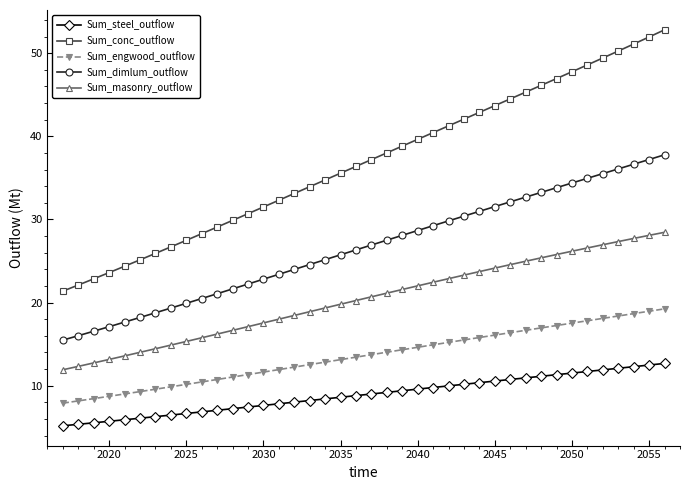

True or false: Sum_dimlum_outflow and Sum_steel_outflow cross at least once.

False